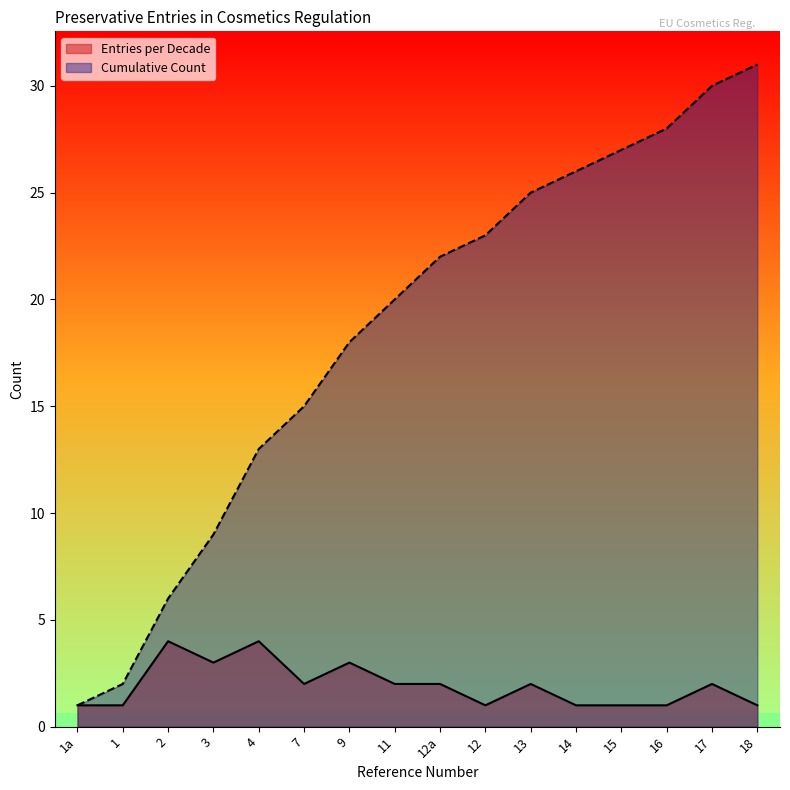

True or false: Entries per Decade and Cumulative Count cross at least once.

False